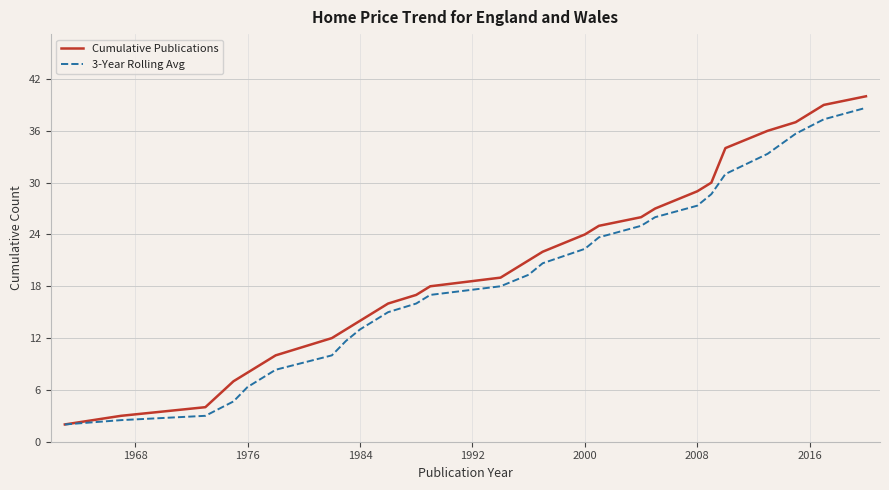

What is the minimum value for Cumulative Publications?

2.0